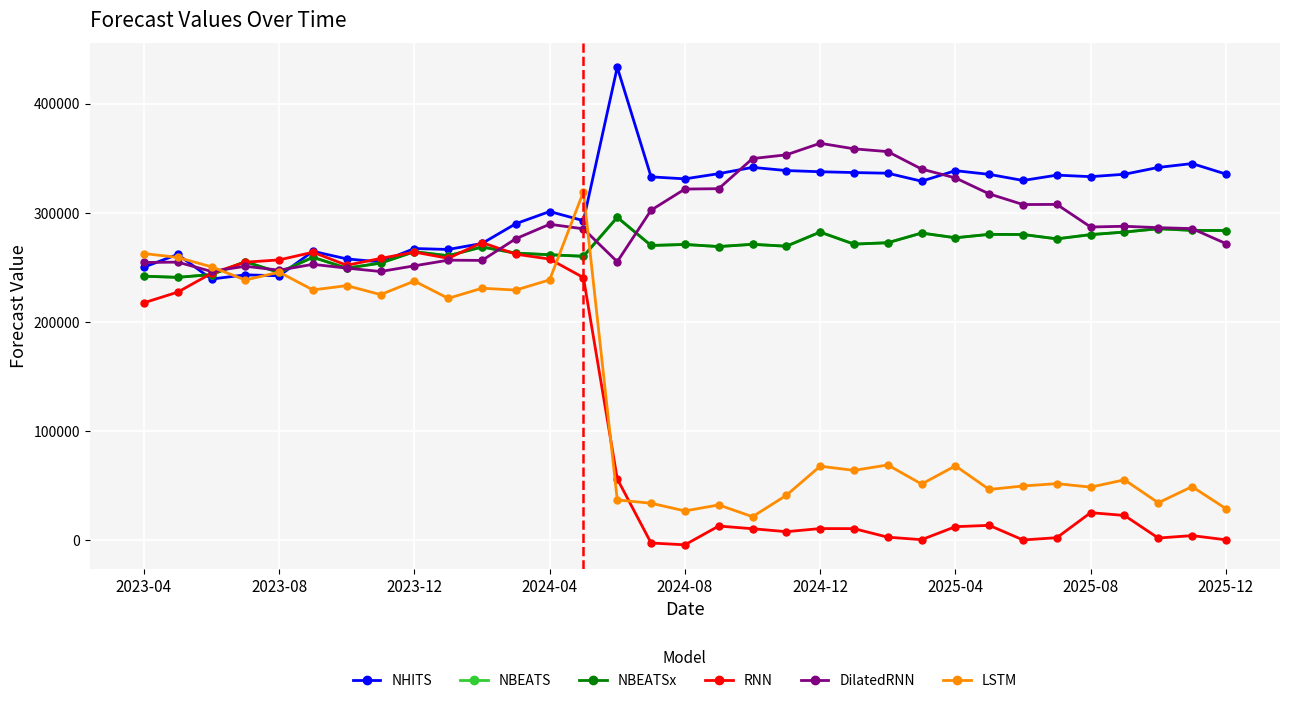

What is the smallest value displayed?

-4137.7